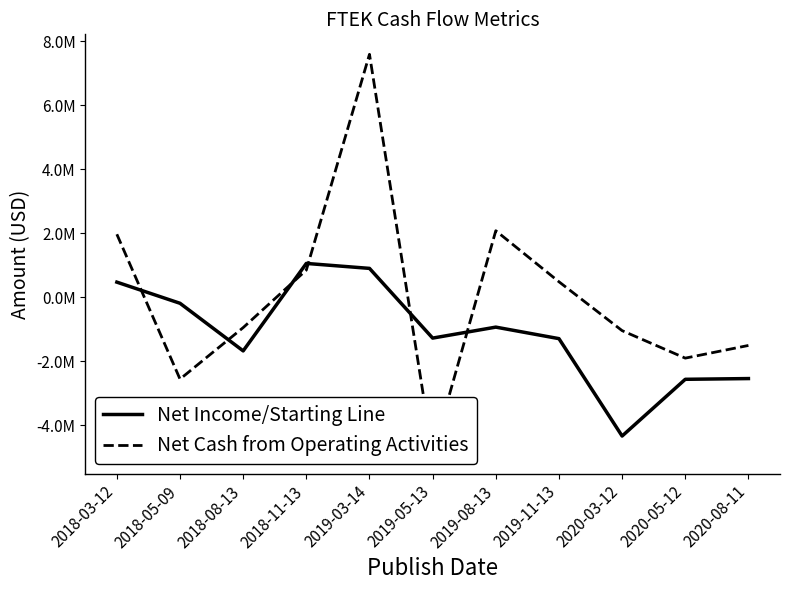

Is the value of Net Cash from Operating Activities at 2019-11-13 greater than the value of Net Income/Starting Line at 2020-08-11?

Yes